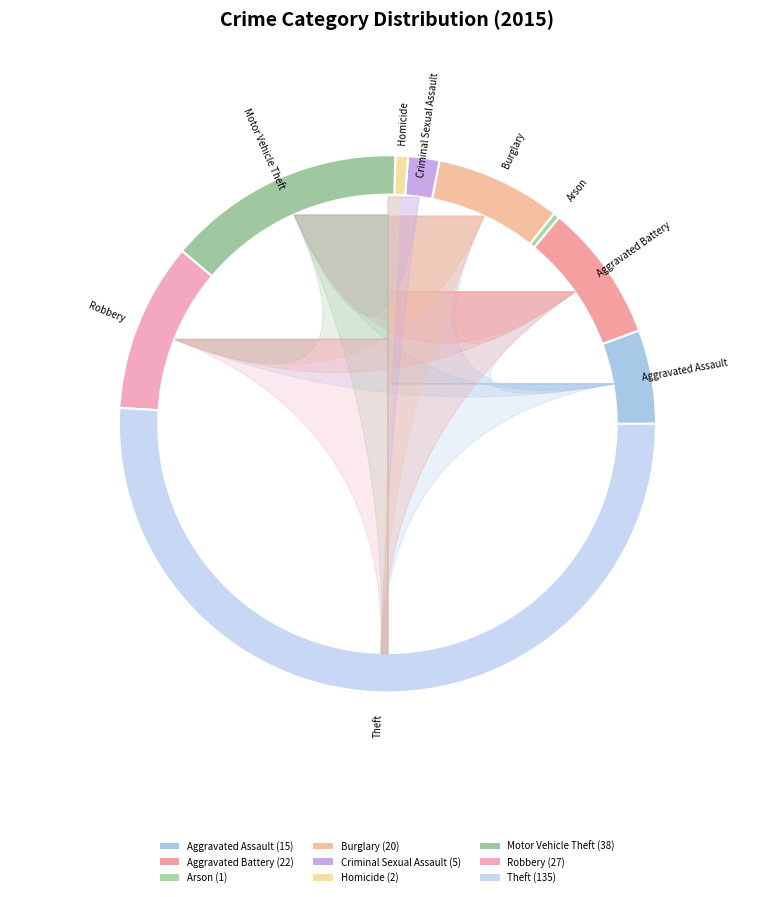

Count the number of slices in the pie.

9